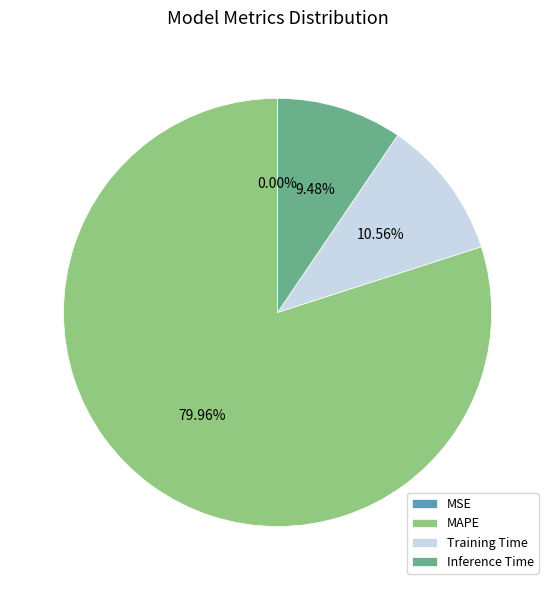

What is the majority slice?

MAPE